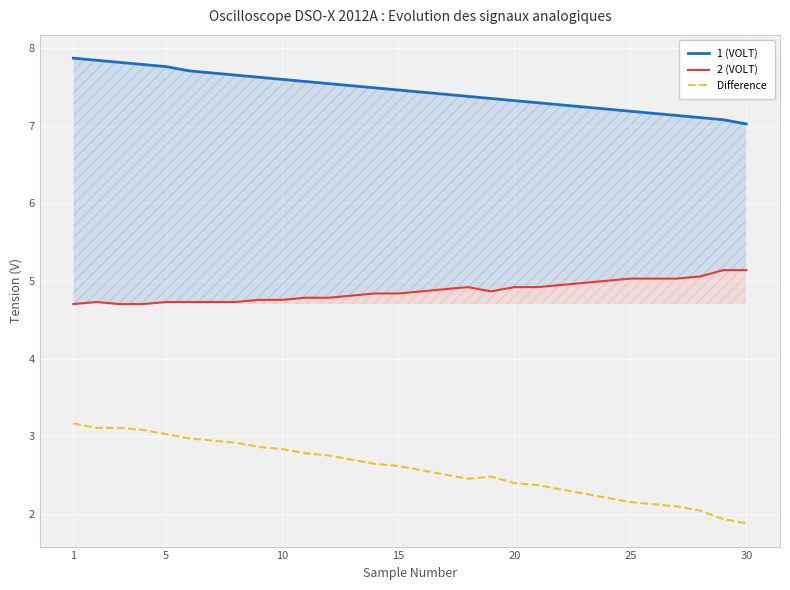

Is it true that Difference equals 2.6 at 15?

True